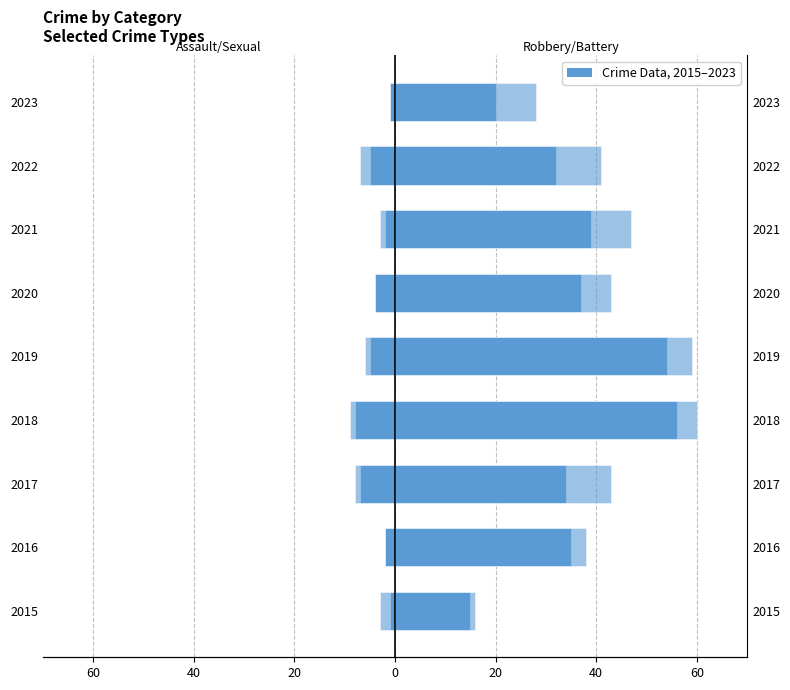

Reading left to right, list all the values displayed in this chart.

Aggravated Assault: -1	-2	-7	-8	-5	-4	-2	-5	-1
Criminal Sexual Assault: -3	-2	-8	-9	-6	-4	-3	-7	-1
Robbery: 15	35	34	56	54	37	39	32	20
Aggravated Battery: 16	38	43	60	59	43	47	41	28